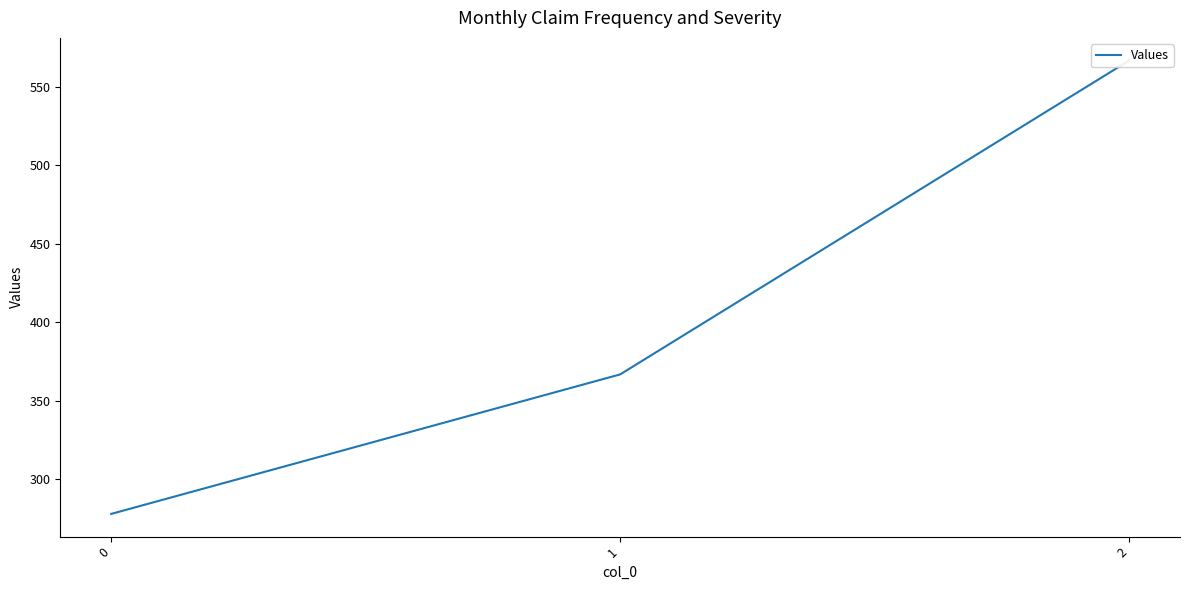

What is the sum of all values?

1211.1